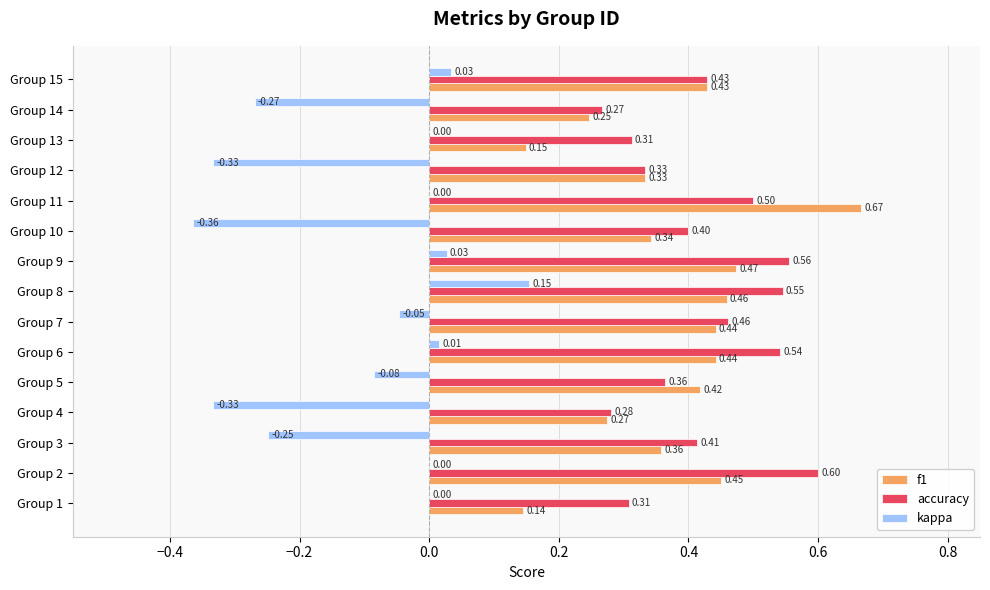

Which series has the largest total across all categories?

accuracy